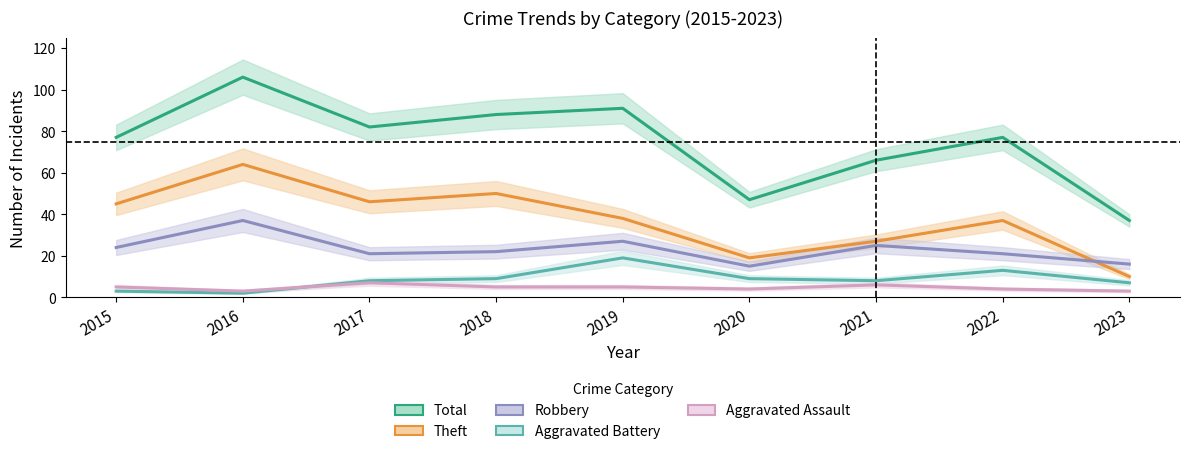

List the labels in order of Theft value, largest first.

2016, 2018, 2017, 2015, 2019, 2022, 2021, 2020, 2023